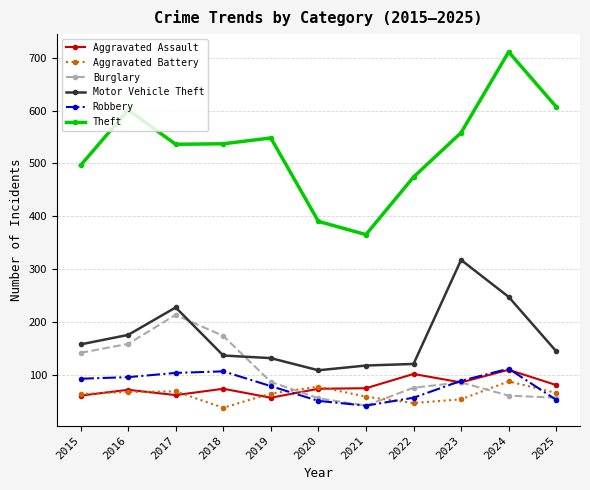

How many values in the Robbery series are below 88?

5